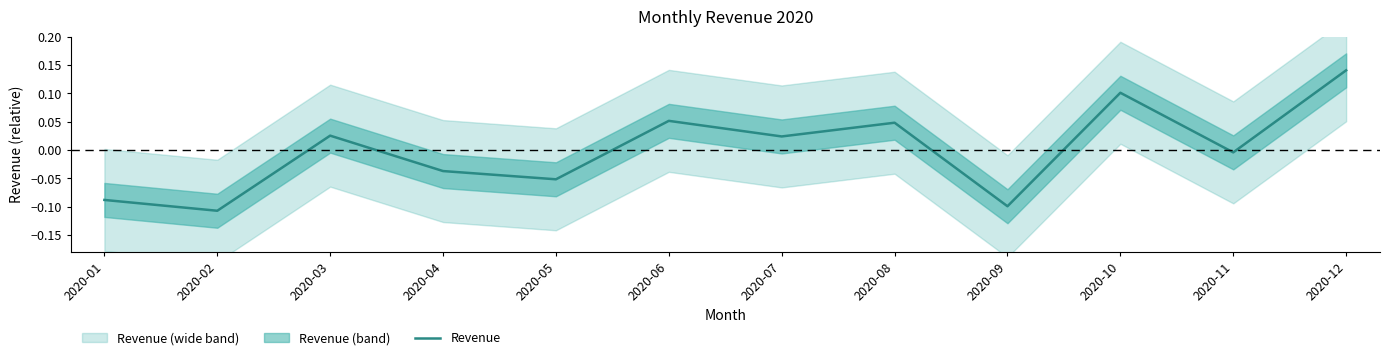

The chart shows a value of -0.1 at 2020-09. True or false?

True